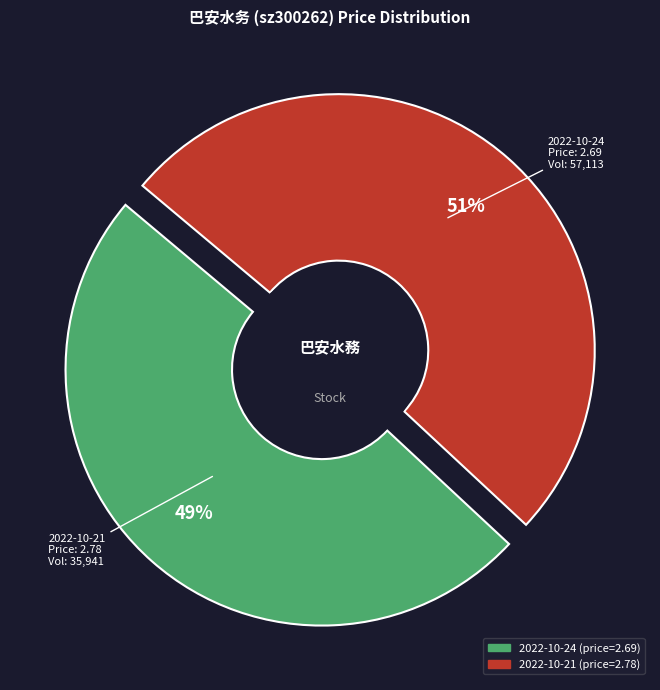

Is there any slice that represents more than half of the pie?

Yes